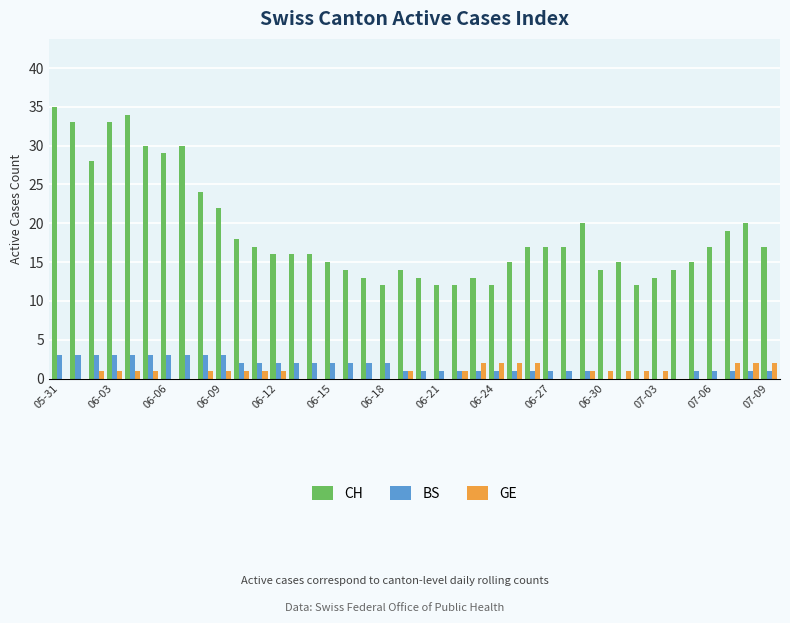

What is the maximum value shown in the chart?

35